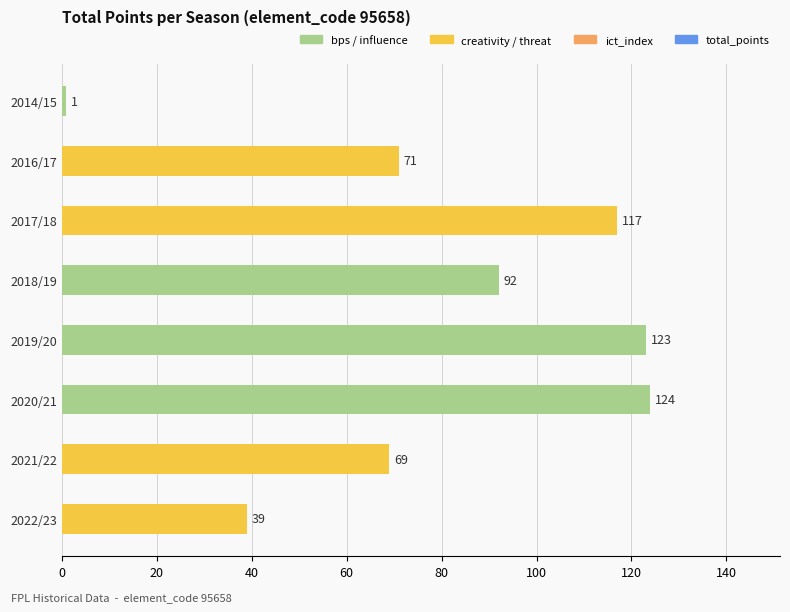

What is the greatest value displayed?

124